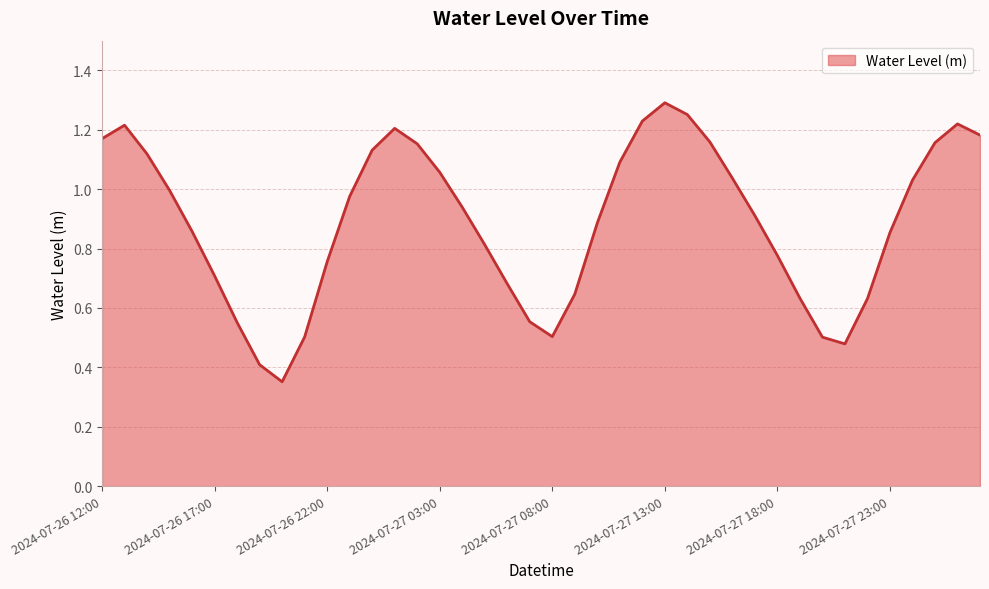

Where is the first local maximum?

2024-07-26 13:00